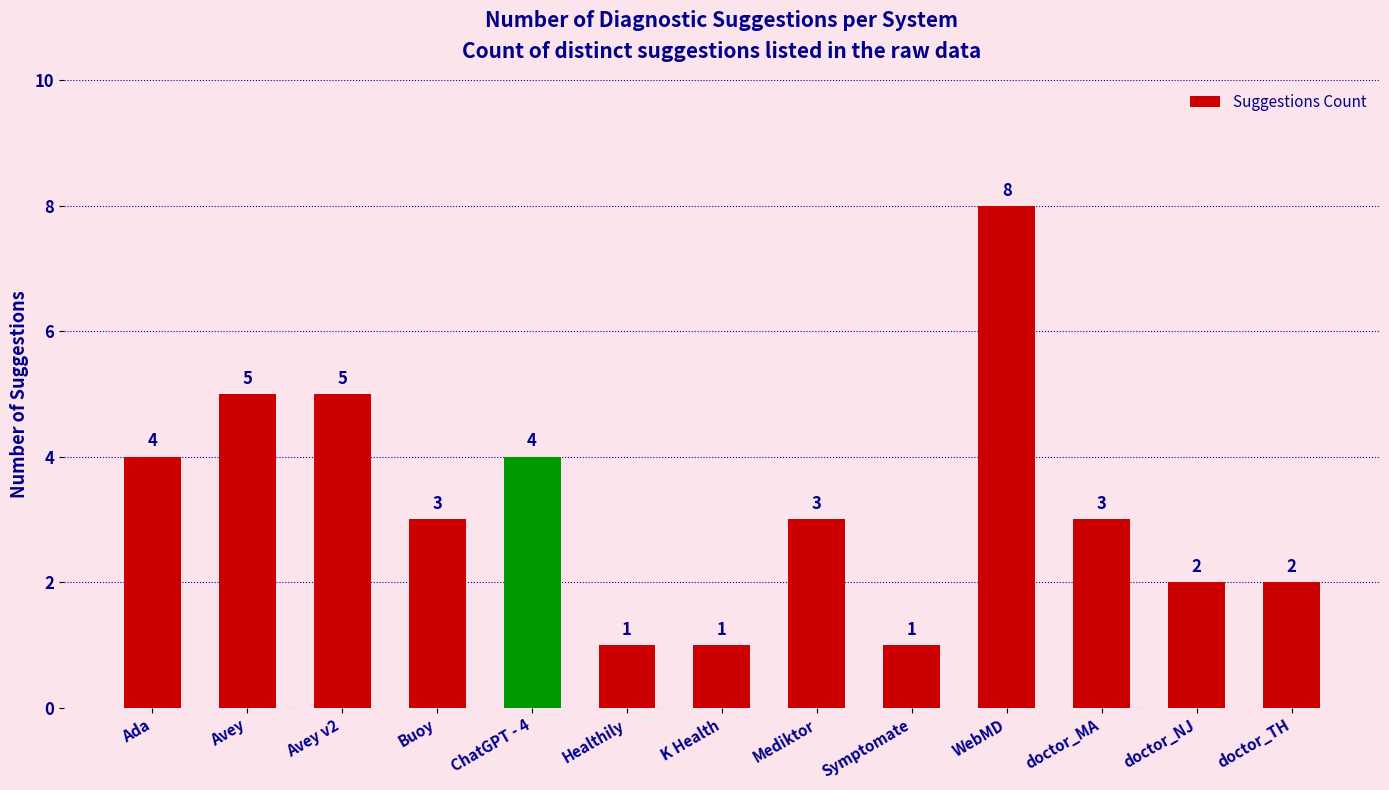

Reading right to left, list all the values displayed in this chart.

2	2	3	8	1	3	1	1	4	3	5	5	4